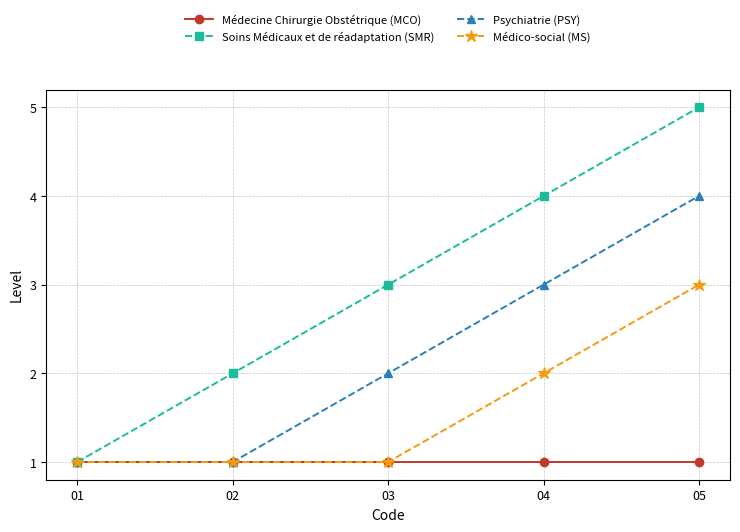

Which series has the largest total across all categories?

Soins Médicaux et de réadaptation (SMR)